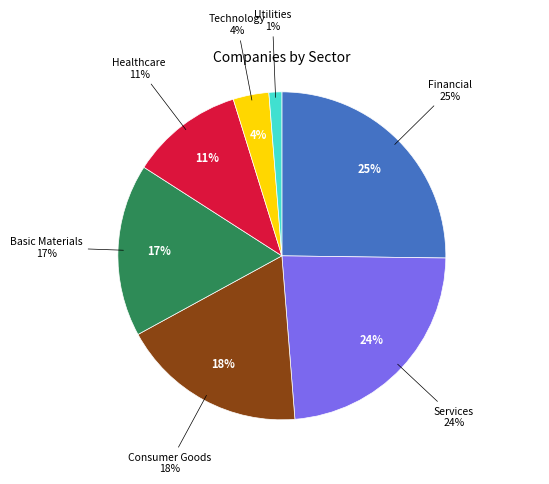

Count the number of slices in the pie.

7